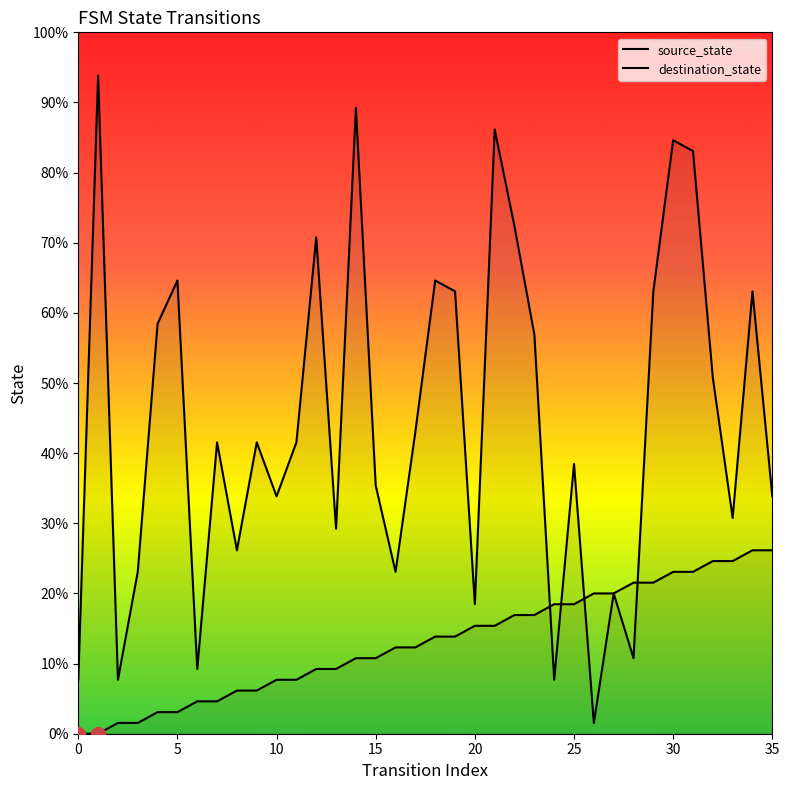

What is the value of the source_state point at the 12th from the left?

5